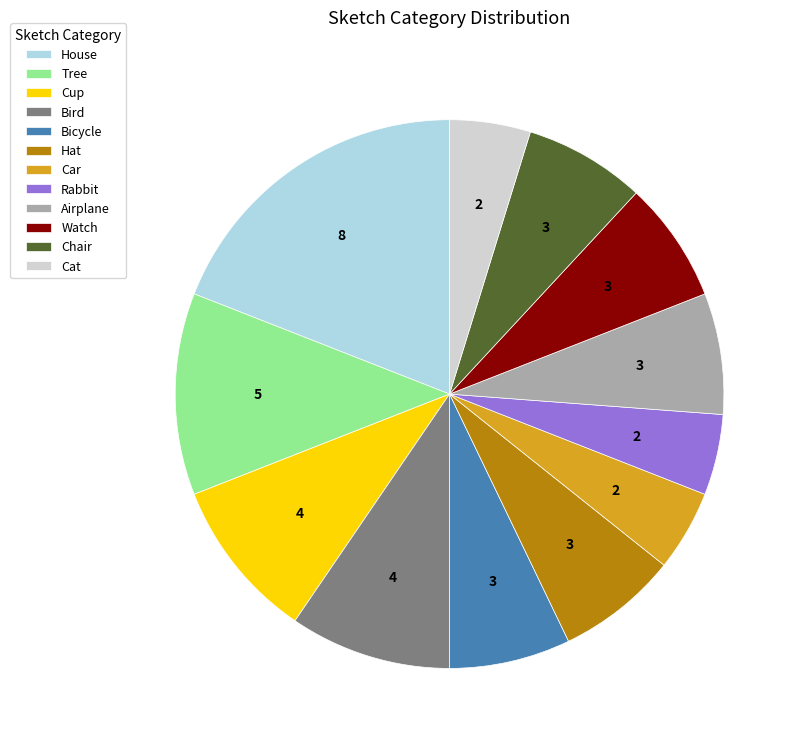

Between Bird and Chair, which is larger?

Bird